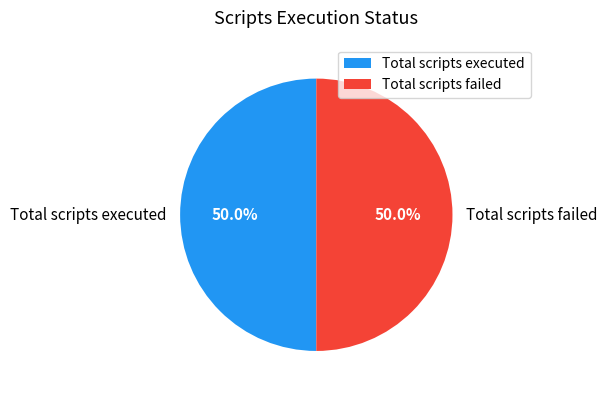

Approximately how many times larger is the value at Total scripts failed compared to Total scripts executed?

1.0